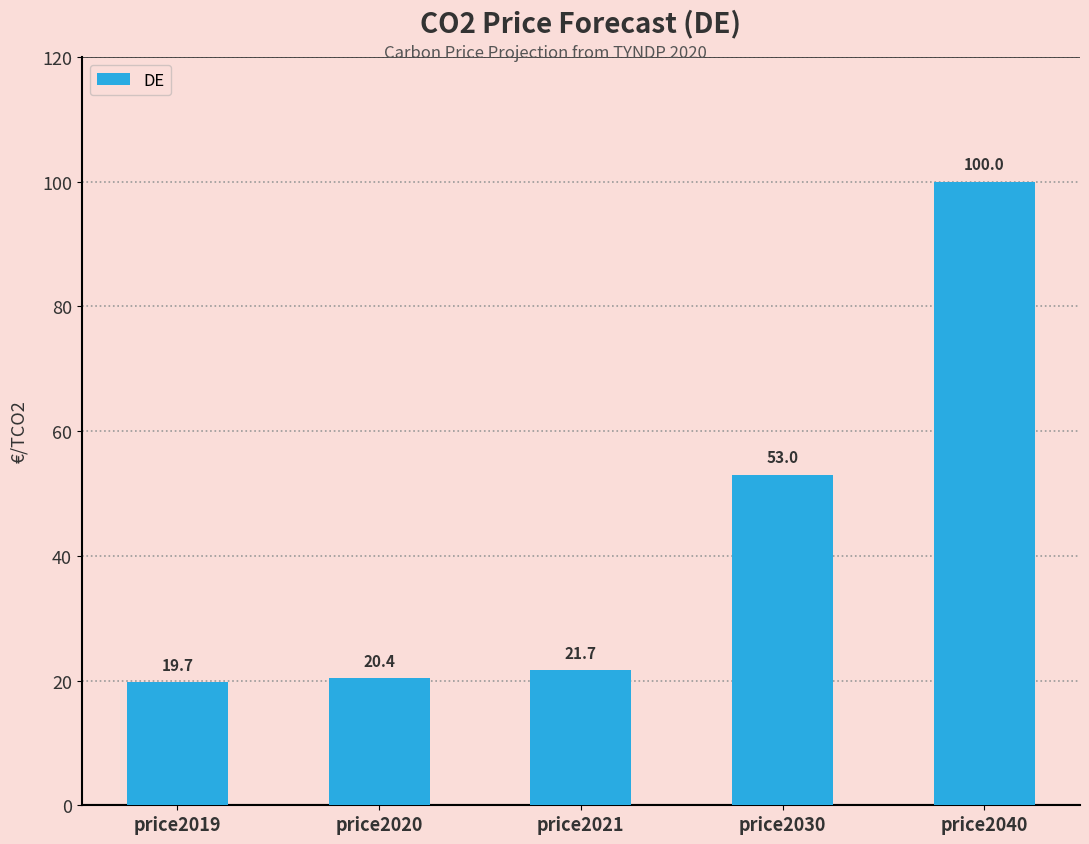

At which label does the data first exceed 21?

price2021